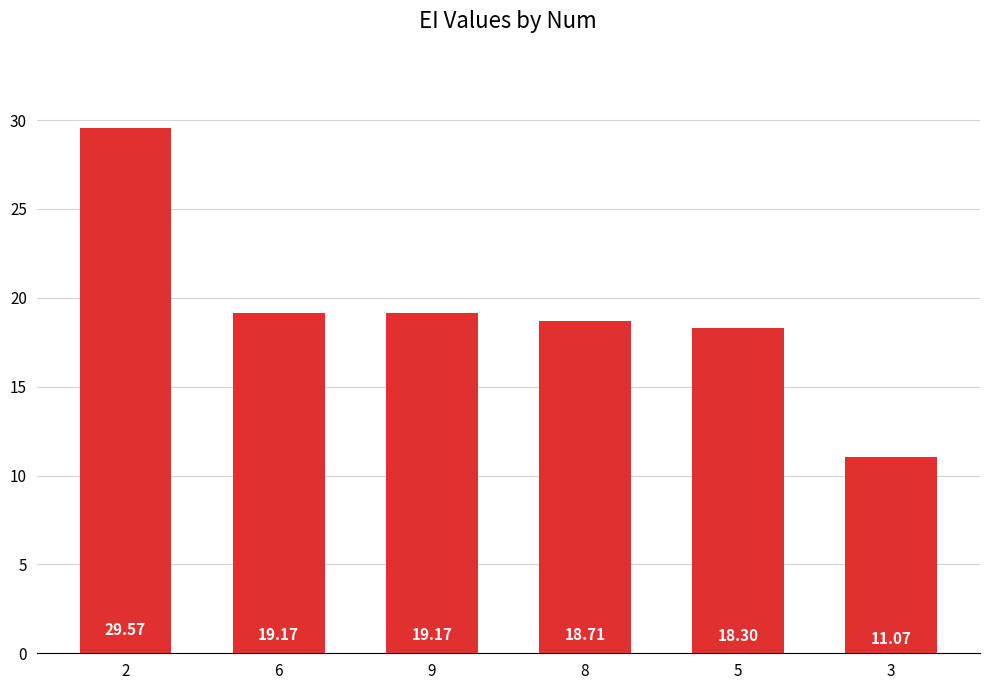

What is the difference between the maximum and minimum values?

18.5